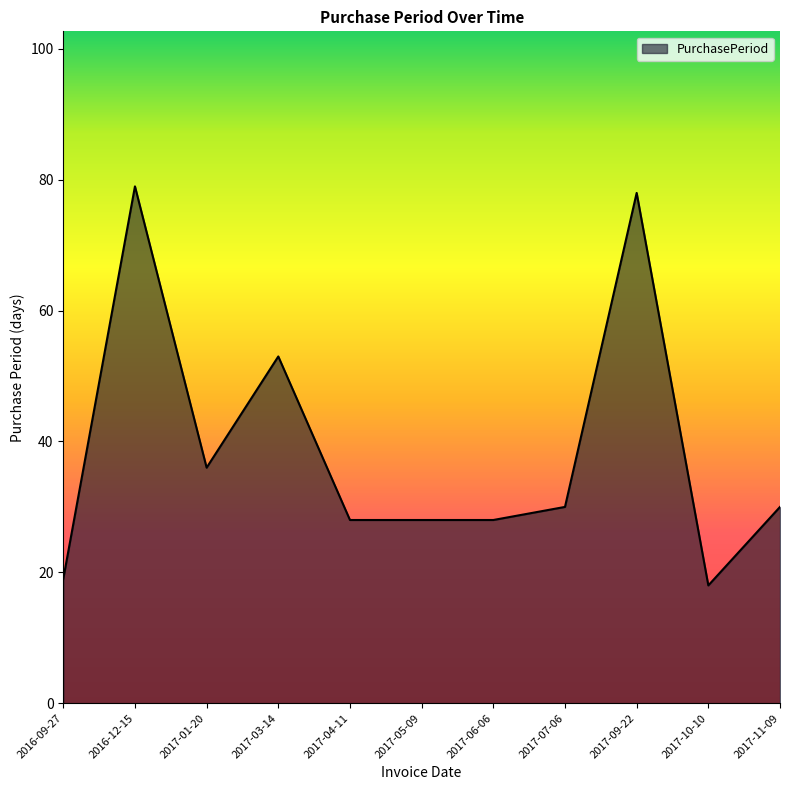

What is the greatest value displayed?

79